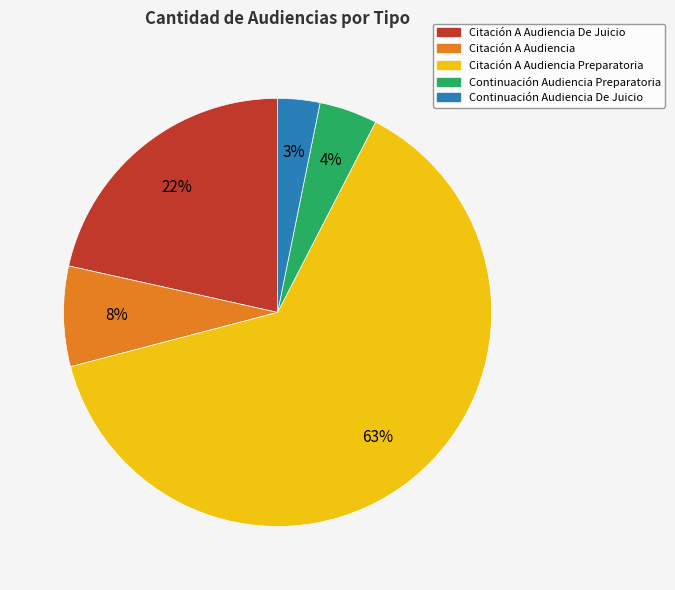

Do Continuación Audiencia De Juicio and Citación A Audiencia De Juicio together represent more than half of the pie?

No